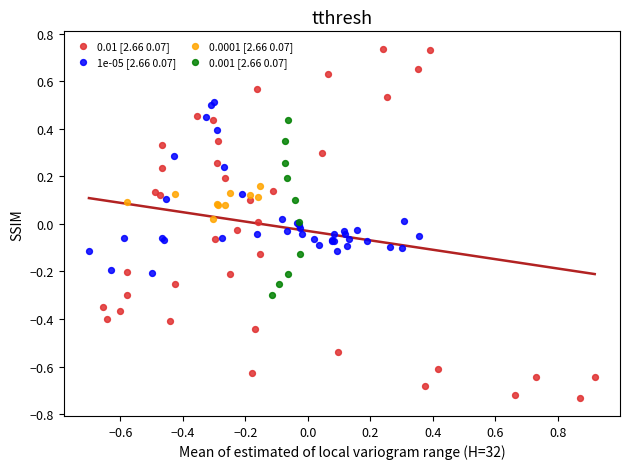

What are all the series names shown in the legend?

0.01 [2.66 0.07], 1e-05 [2.66 0.07], 0.0001 [2.66 0.07], 0.001 [2.66 0.07]